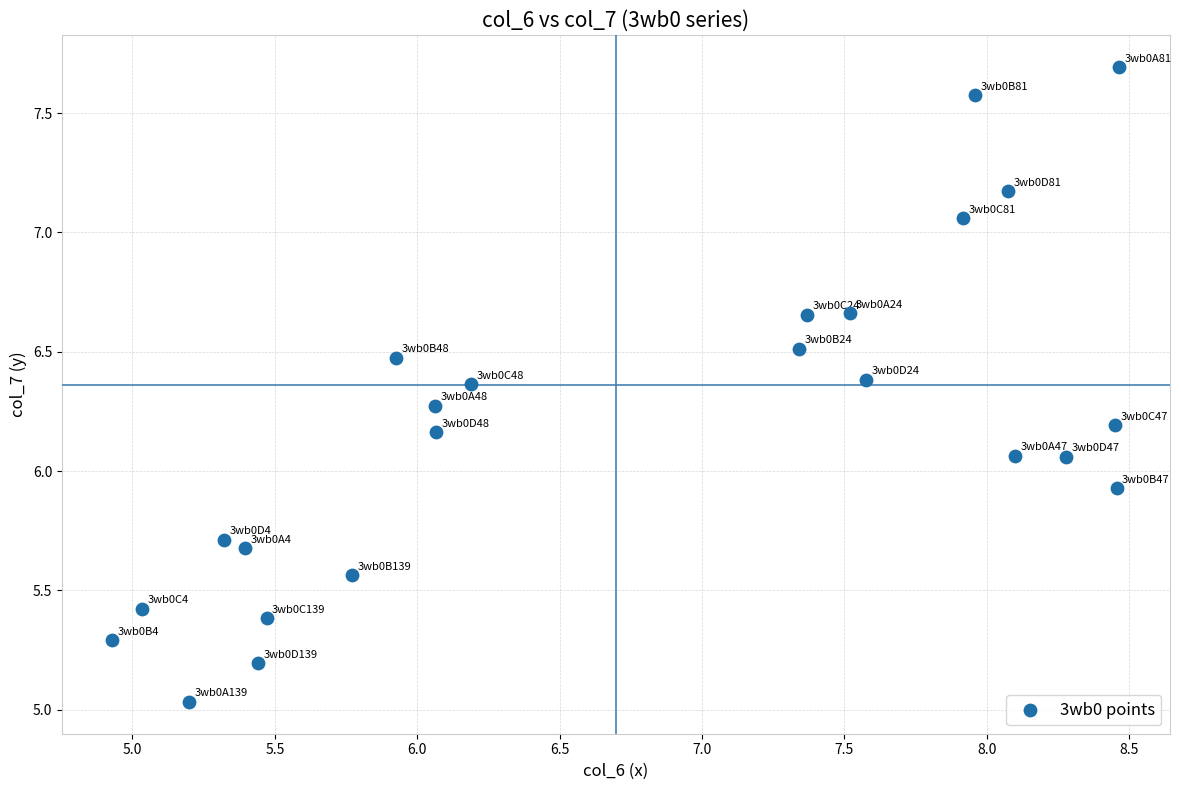

What is the range of Y values (max minus min)?

2.7